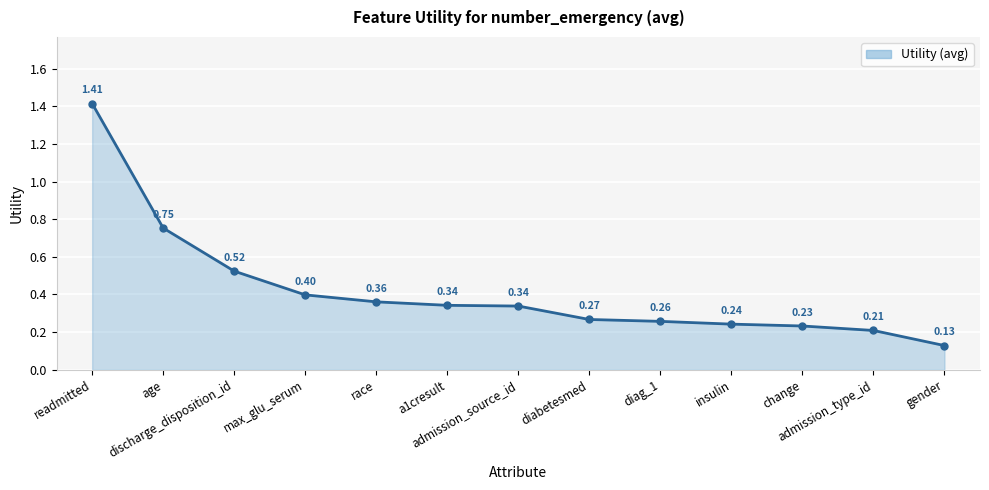

What is the label of the 3rd point from the right?

change